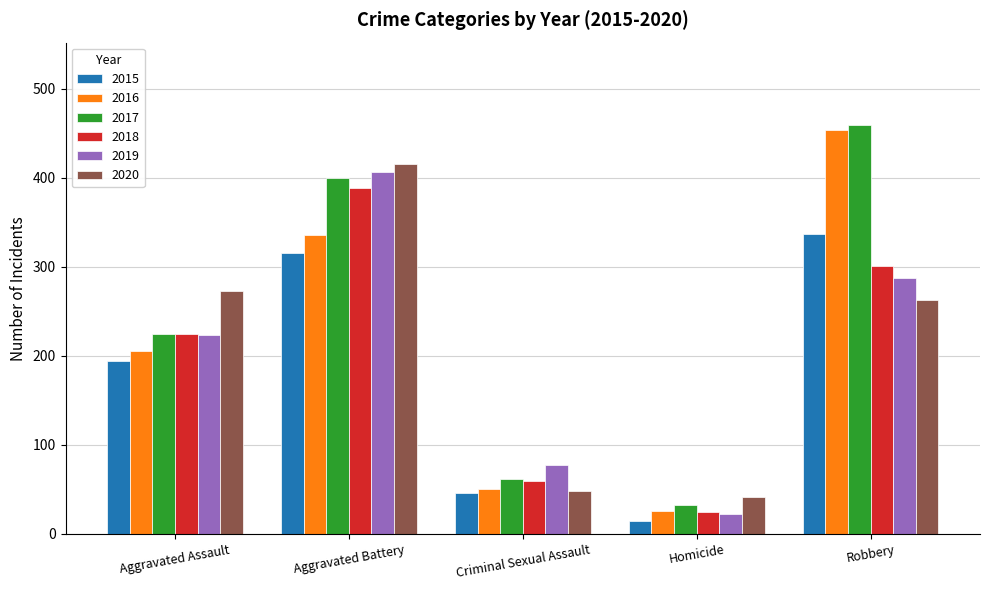

What is the difference between the maximum and minimum values in the 2016 series?

428